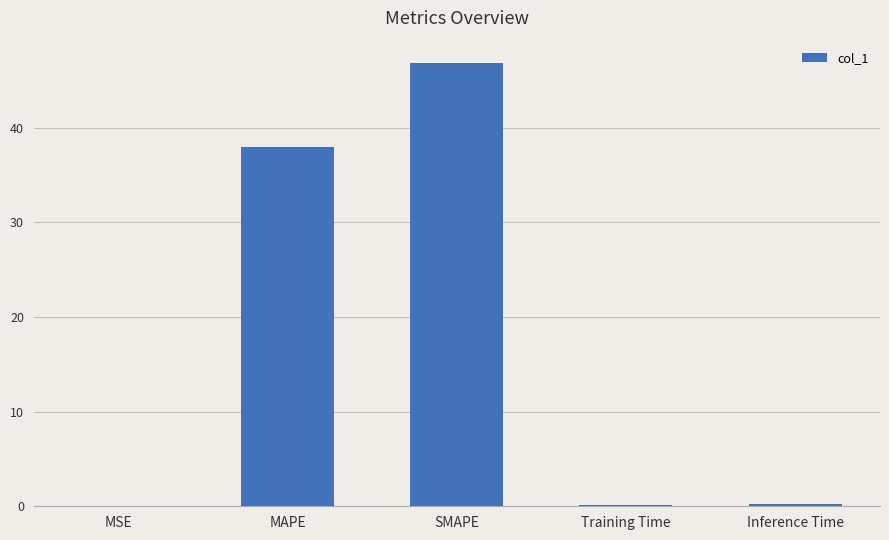

What is the greatest value displayed?

46.9